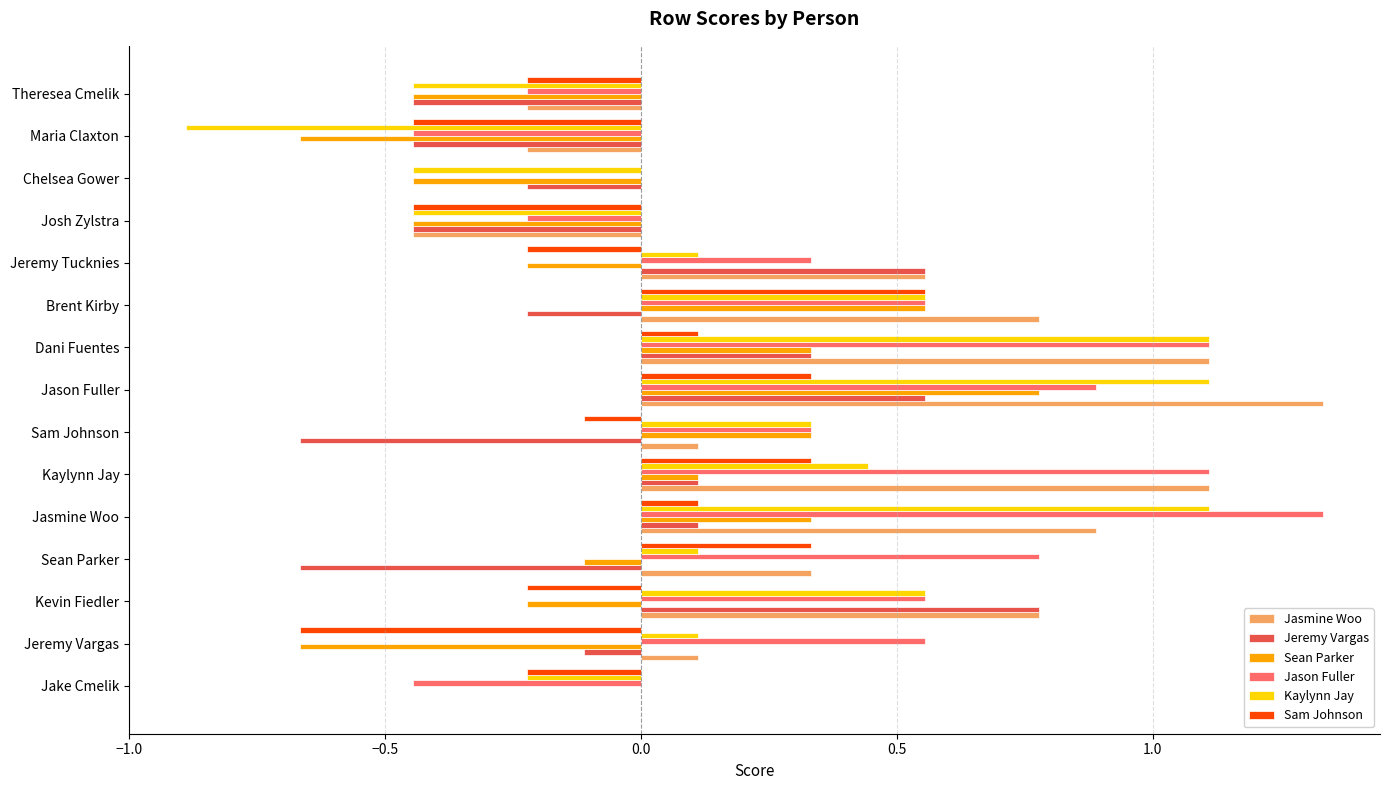

At which label does Jeremy Vargas reach its peak?

Kevin Fiedler